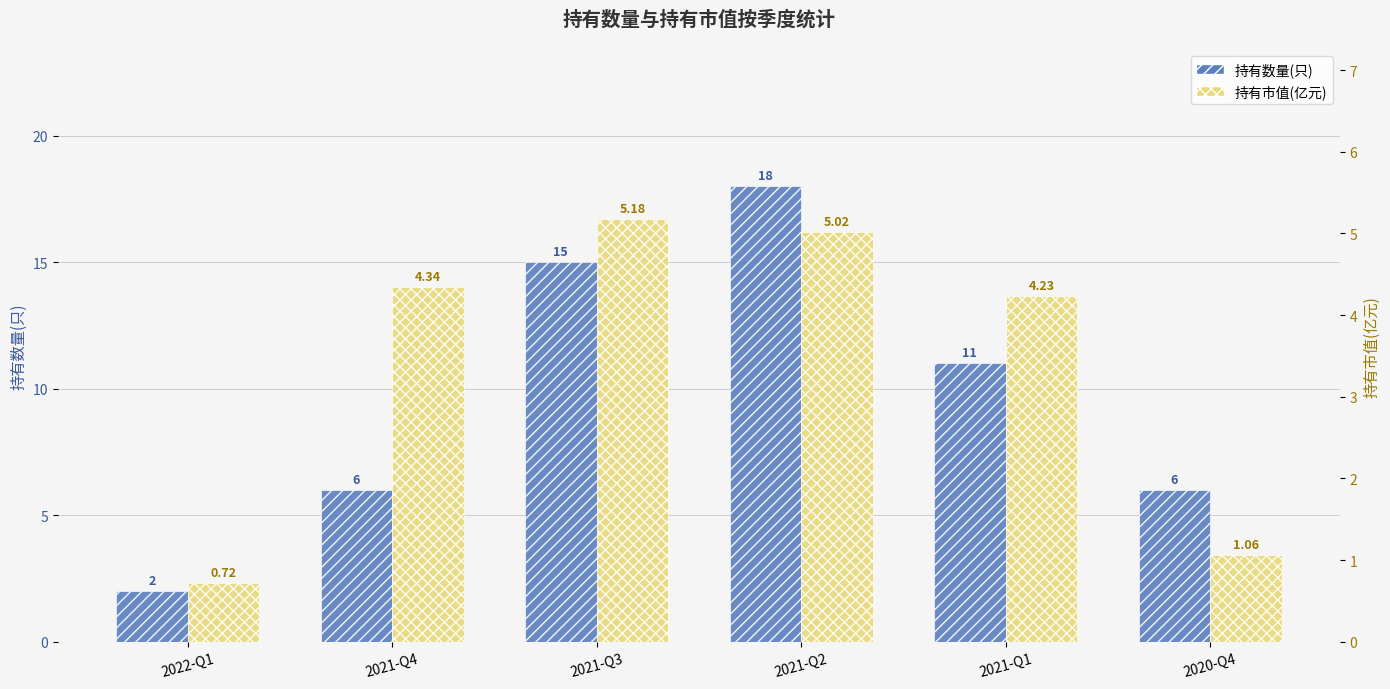

Reading left to right, extract all data points from this chart.

持有数量(只): 2.0	6.0	15.0	18.0	11.0	6.0
持有市值(亿元): 0.7	4.3	5.2	5.0	4.2	1.1